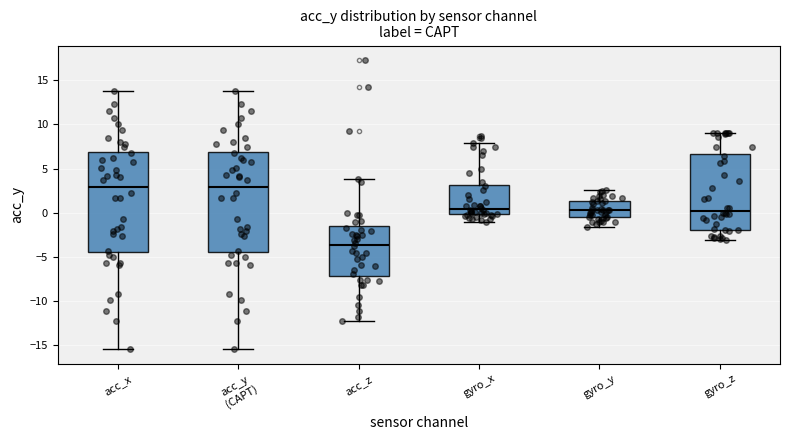

Reading left to right, read every box against the y-axis: the position of its median line, the range the box covers, and the ends of its whiskers. The values are not printed on the chart, so give them approximately, as read against the axis.

acc_x: median 3.0, box -4.5 to 7.0, whiskers -15.5 to 14.0
acc_y (CAPT): median 3.0, box -4.5 to 7.0, whiskers -15.5 to 14.0
acc_z: median -3.5, box -7.0 to -1.5, whiskers -12.0 to 4.0
gyro_x: median 0.5, box 0.0 to 3.0, whiskers -1.0 to 8.0
gyro_y: median 0.5, box -0.5 to 1.5, whiskers -1.5 to 2.5
gyro_z: median 0.5, box -2.0 to 6.5, whiskers -3.0 to 9.0